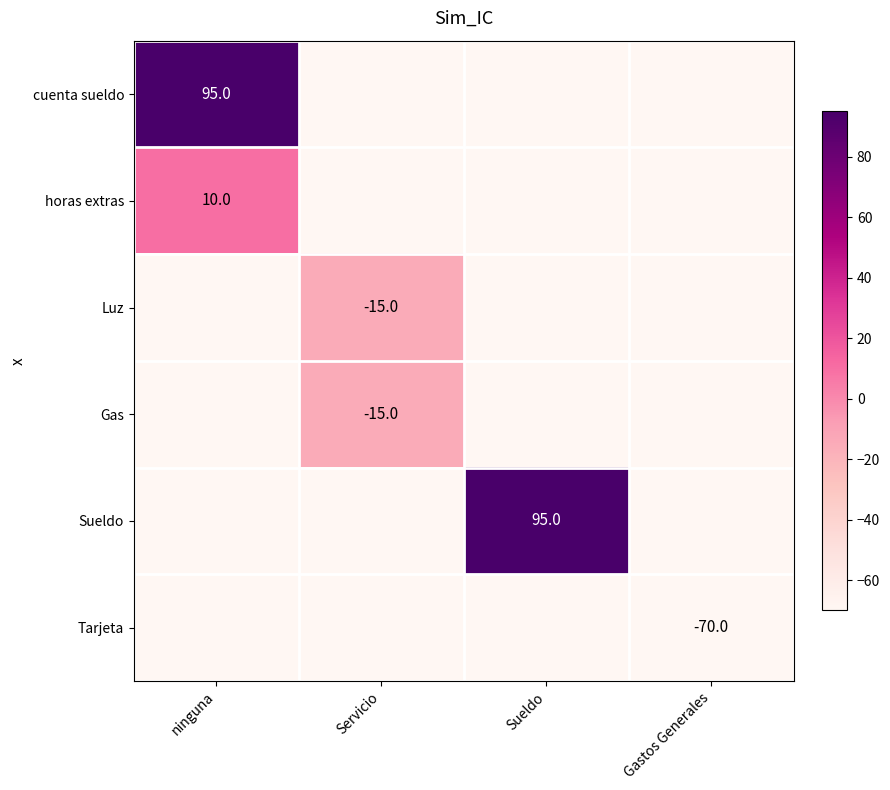

The value of Gas at Servicio is -15.0. True or false?

True